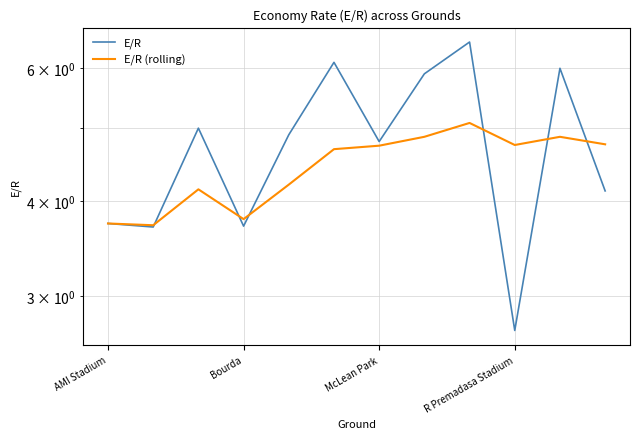

How many times do E/R (rolling) and E/R cross each other?

6